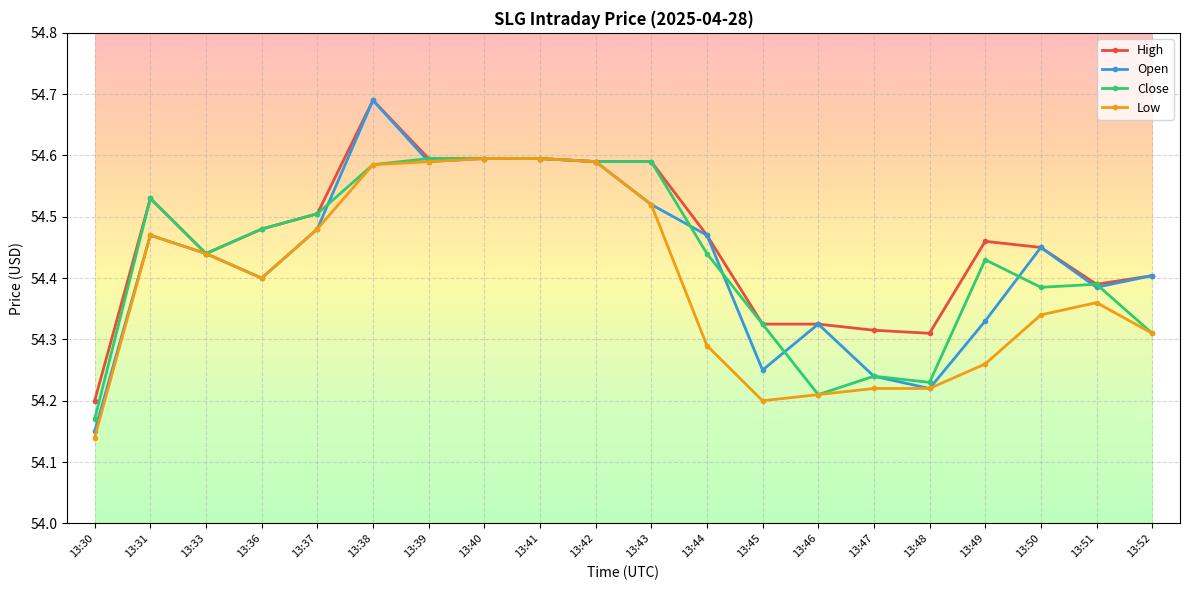

At which category does Low reach its first local valley?

13:36